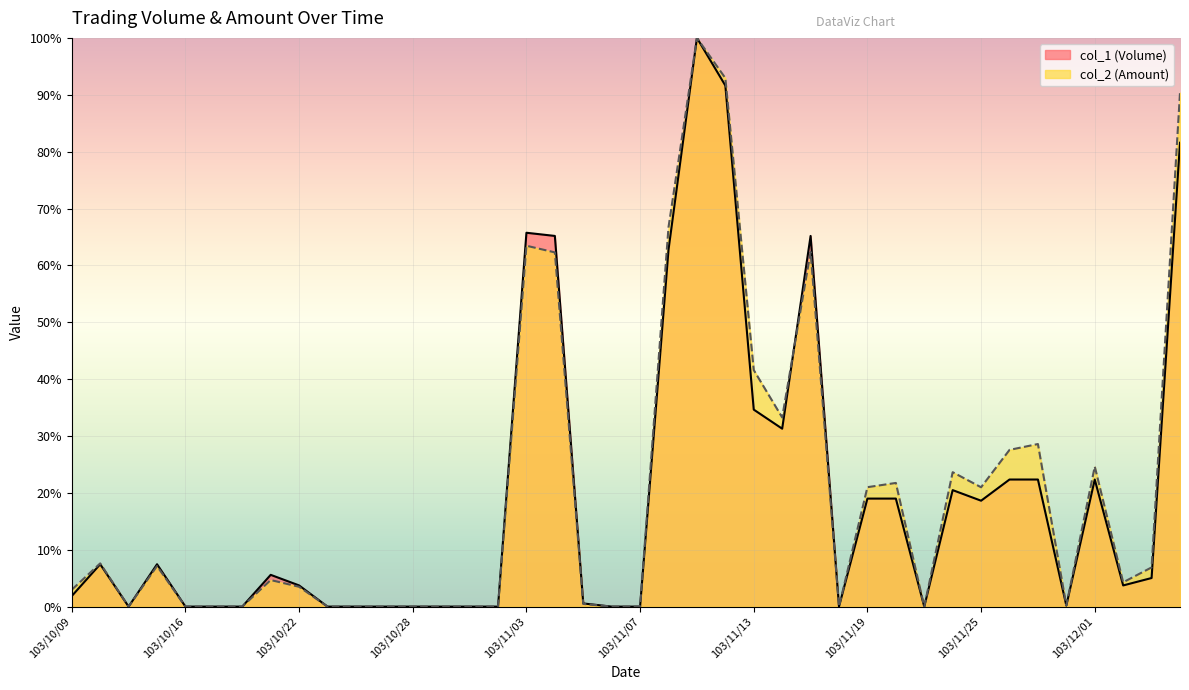

What is the maximum value shown in the chart?

100.0